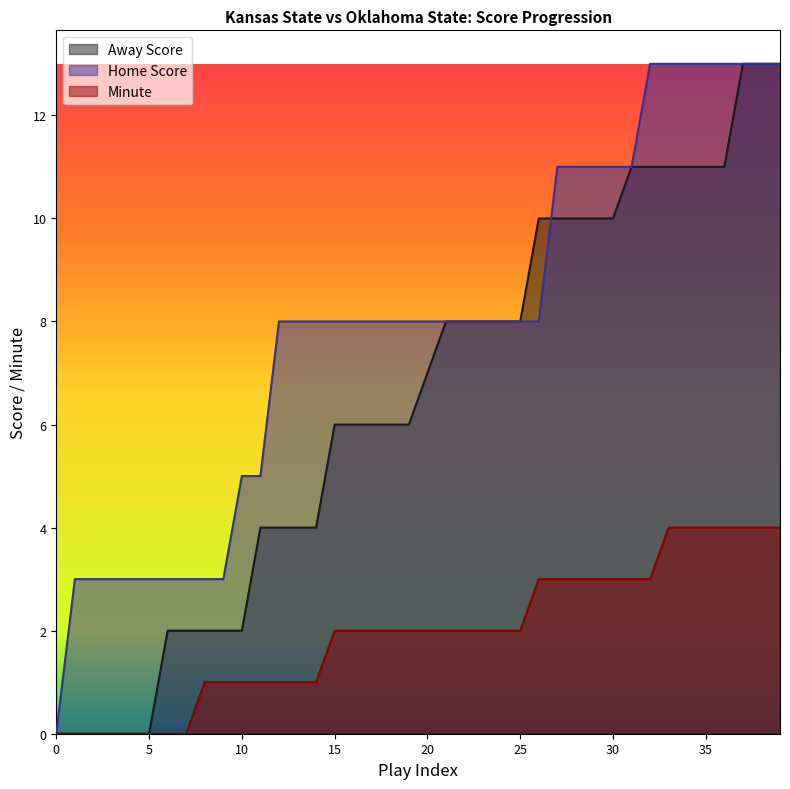

What are all the series names shown in the legend?

Away Score, Home Score, Minute